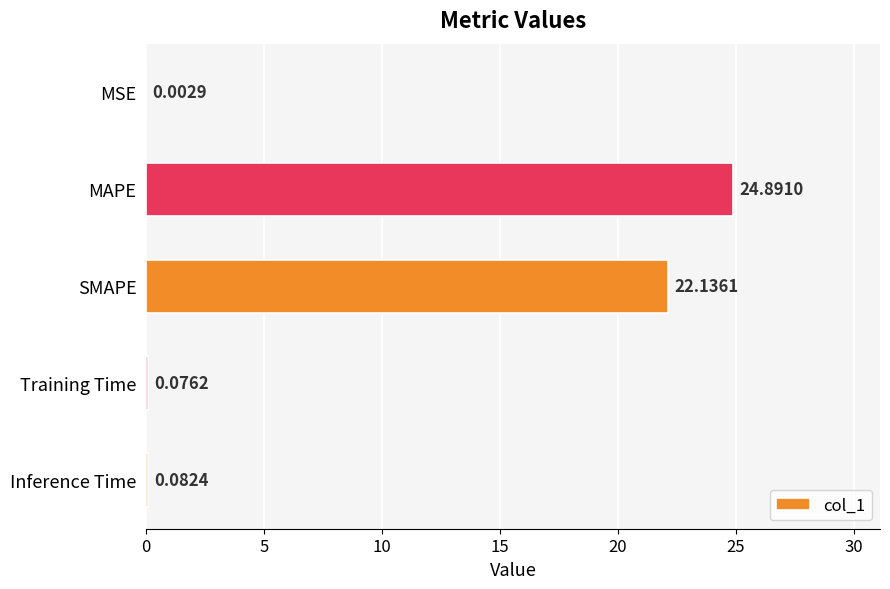

How many data points does each series have?

5